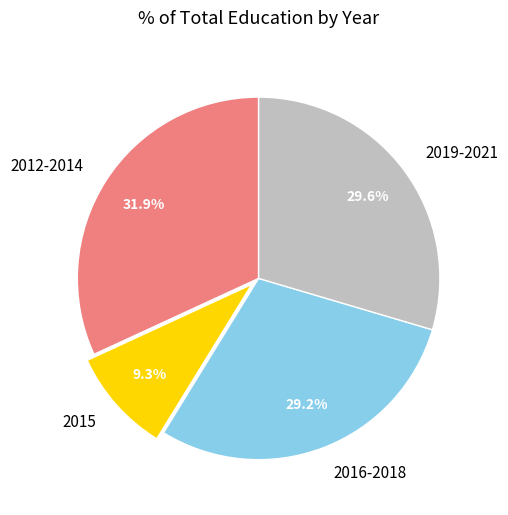

Combined, do 2019-2021 and 2012-2014 account for over 50%?

Yes